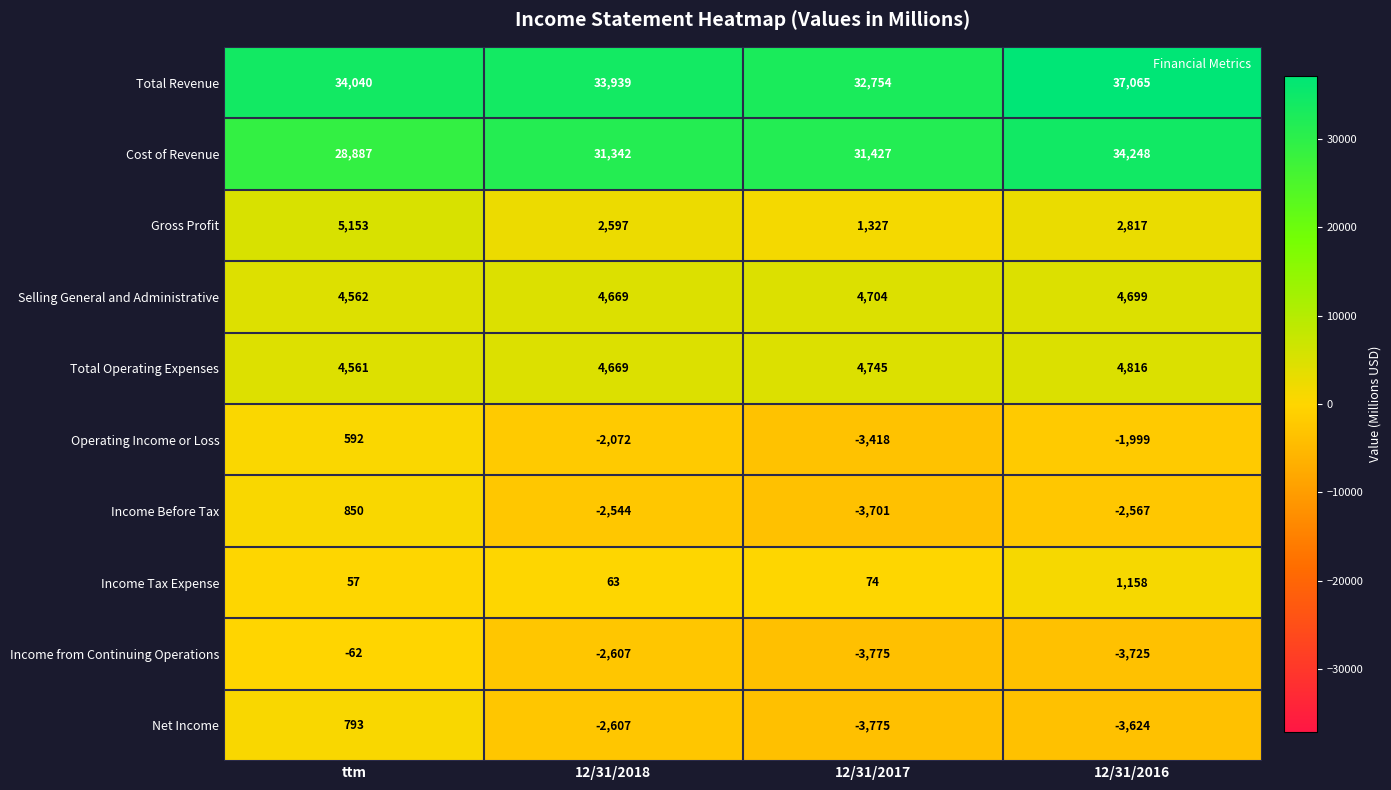

The value of Operating Income or Loss at 12/31/2017 is -3418. True or false?

True